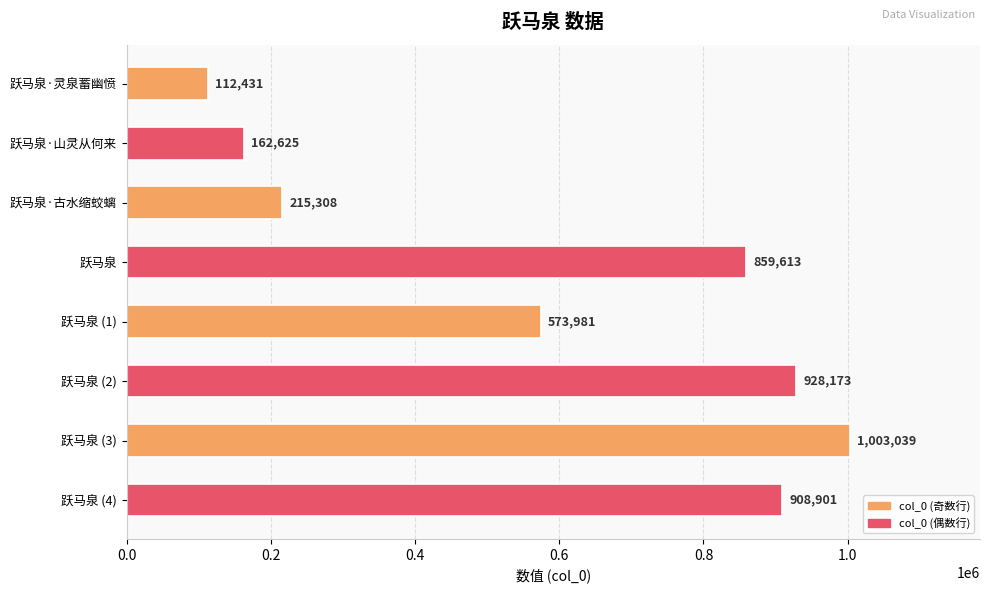

Reading bottom to top, what are all the values shown in this chart?

跃马泉 (4)=908901	跃马泉 (3)=1003039	跃马泉 (2)=928173	跃马泉 (1)=573981	跃马泉=859613	跃马泉·古水缩蛟螭=215308	跃马泉·山灵从何来=162625	跃马泉·灵泉蓄幽愤=112431